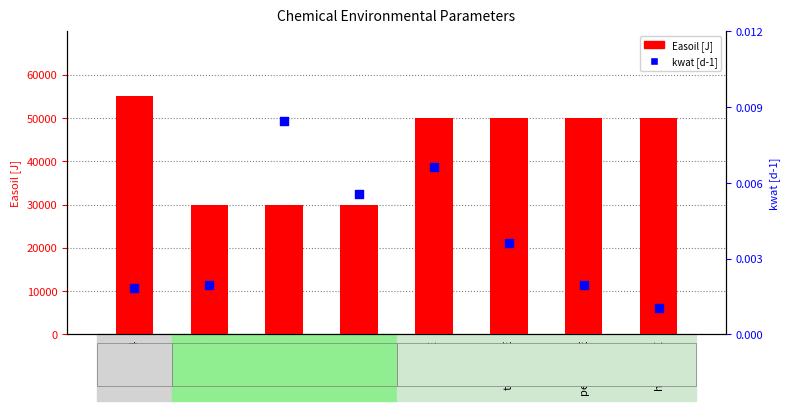

Which series reaches the maximum Y coordinate?

Easoil